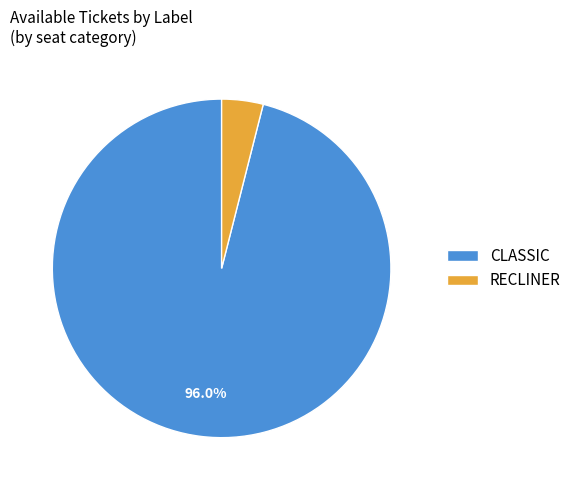

True or false: RECLINER accounts for 4% of the total.

True